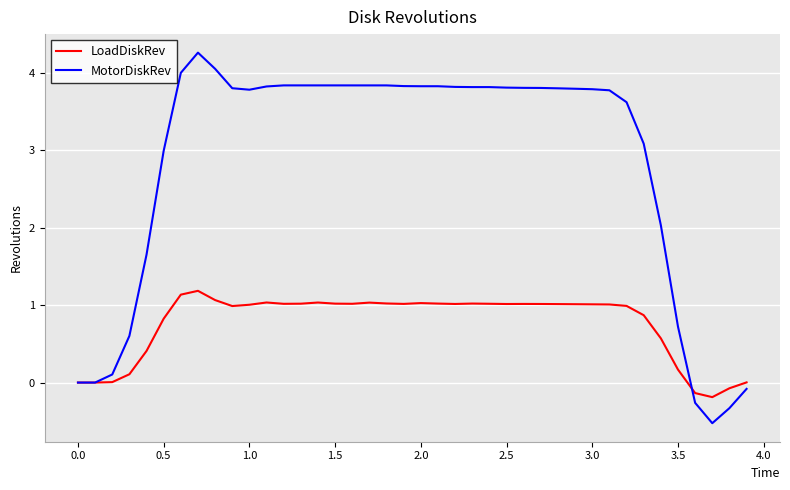

In MotorDiskRev, how many points are higher than both neighbors (excluding endpoints)?

3